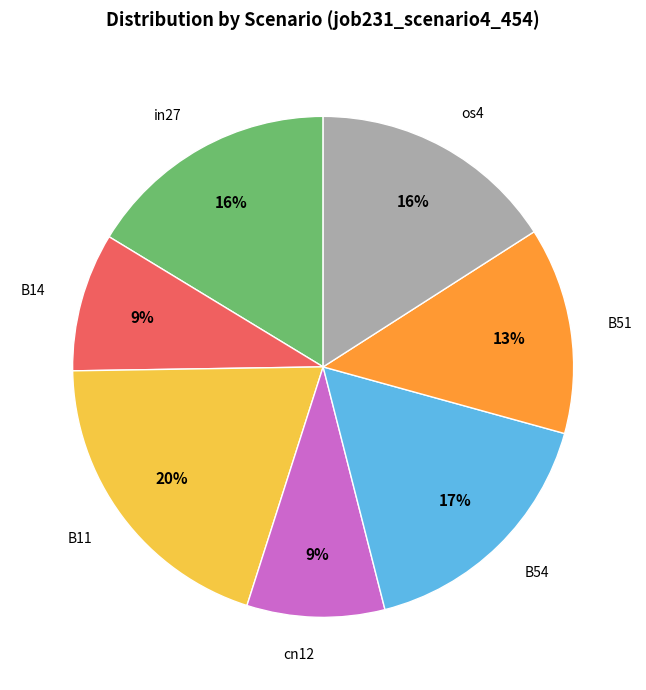

Does any single category account for the majority?

No